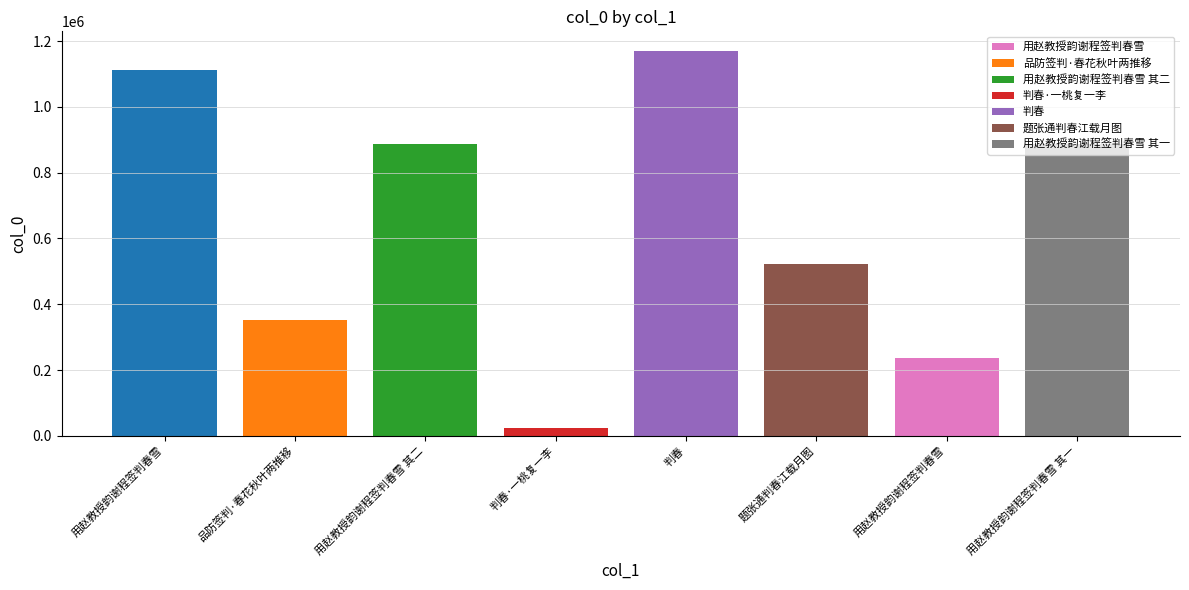

What is the maximum value shown in the chart?

1171045